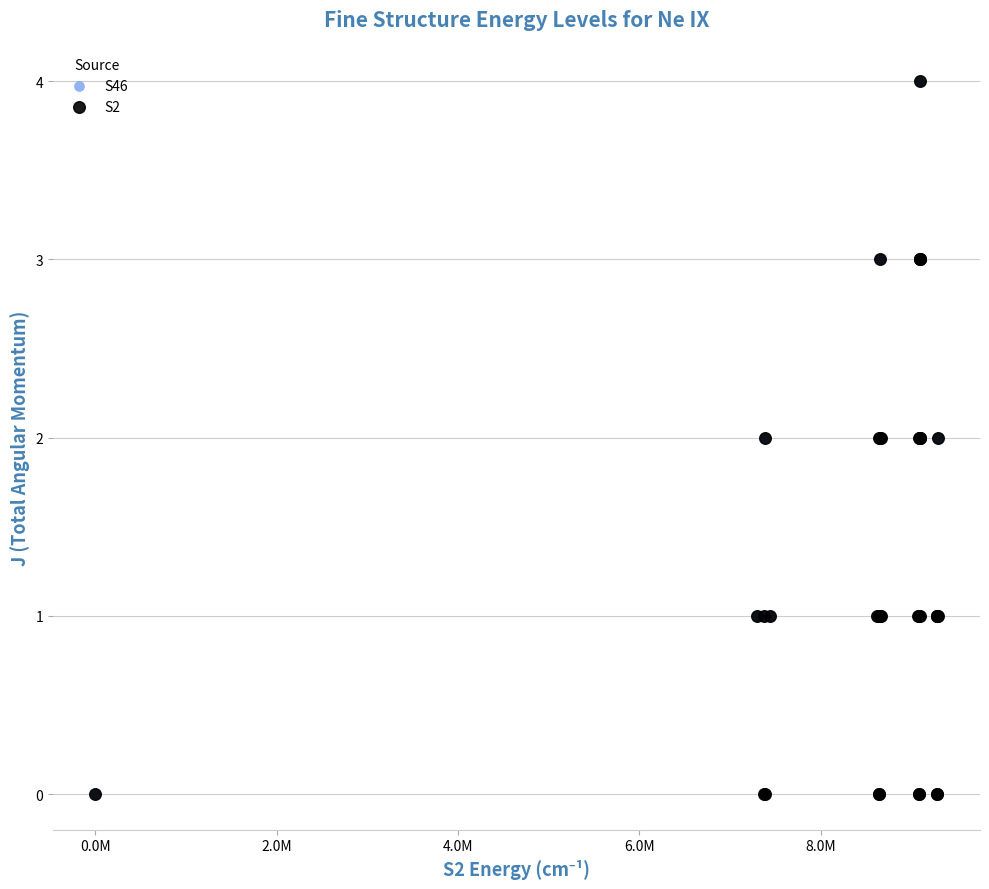

What are all the series names shown in the legend?

S46, S2